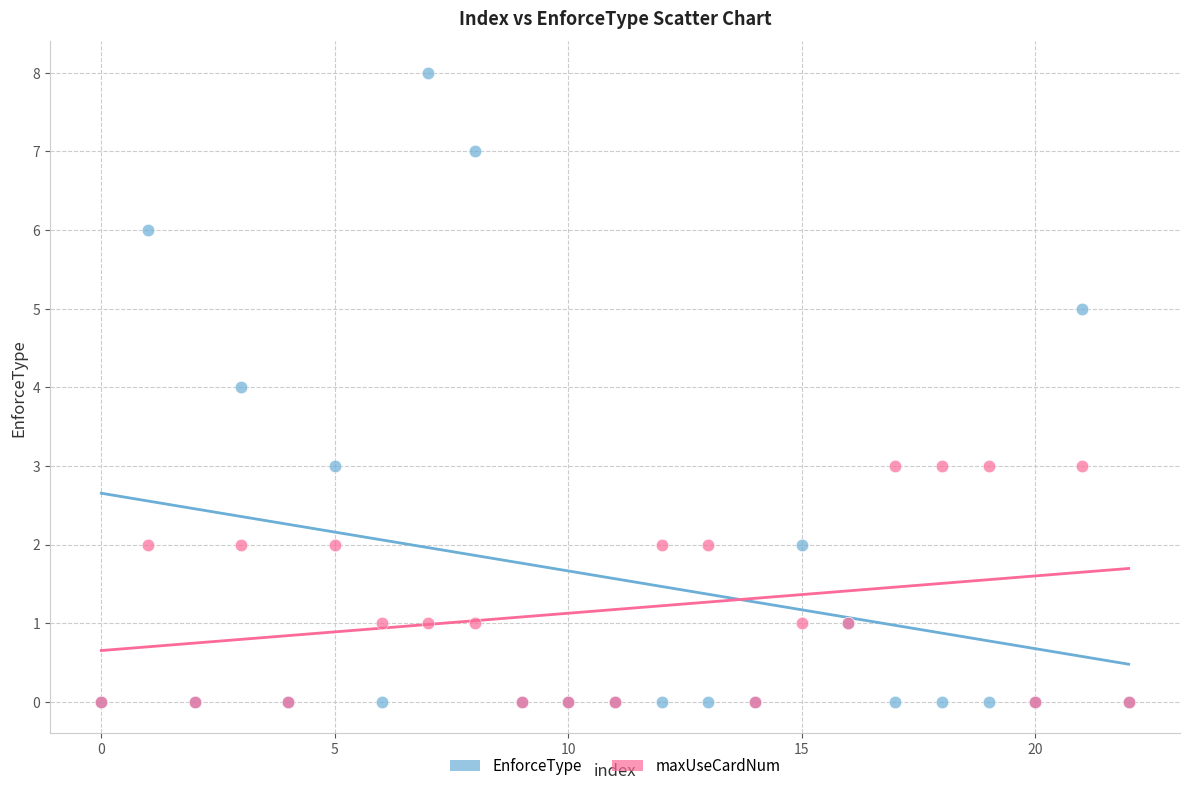

Which series has the widest spread of Y values?

EnforceType